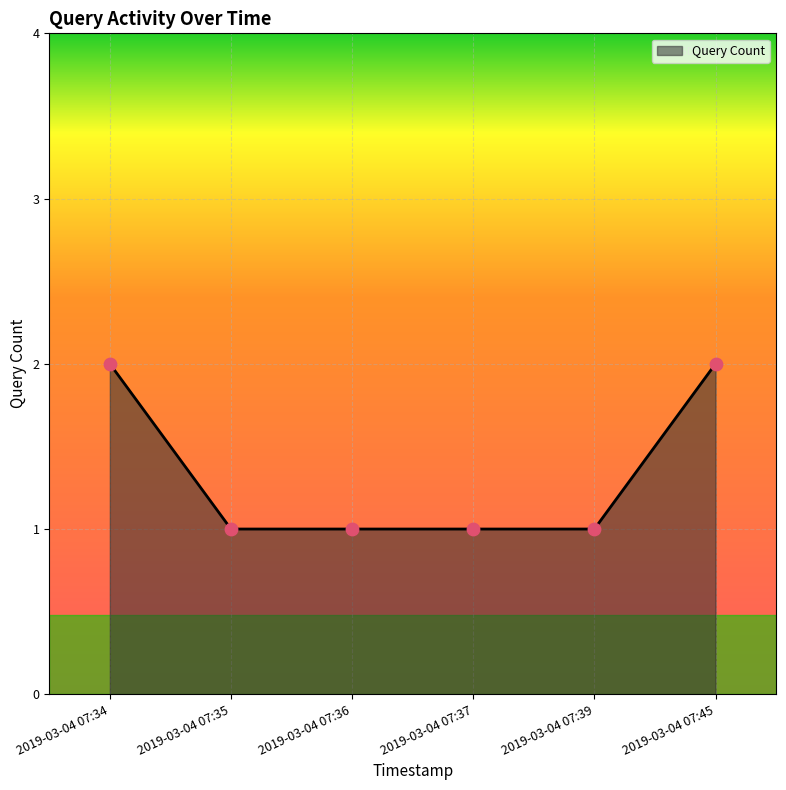

What is the change in value from 2019-03-04 07:37 to 2019-03-04 07:45?

+1